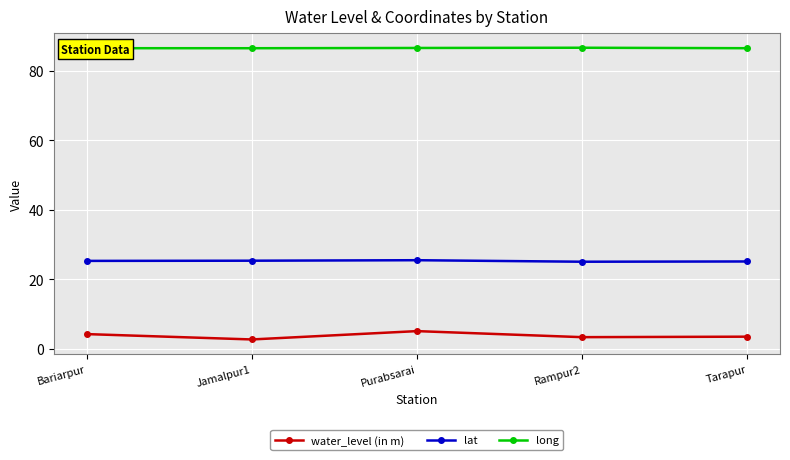

What is the difference between the lat values at Bariarpur and Tarapur?

0.2